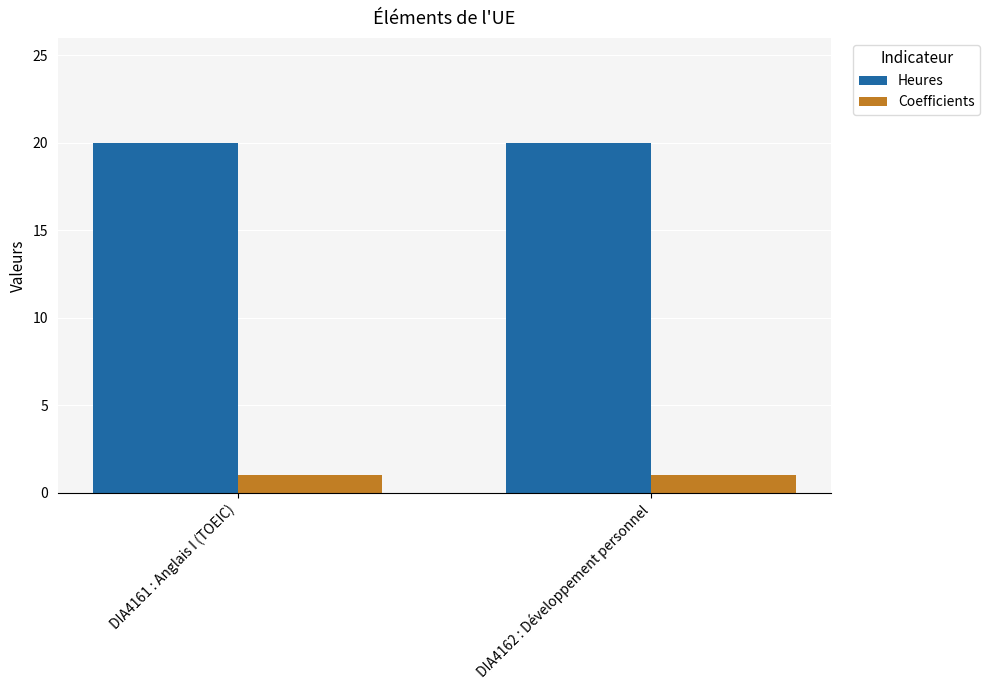

Reading left to right, extract all data points from this chart.

Heures: DIA4161 : Anglais I (TOEIC)=20	DIA4162 : Développement personnel=20
Coefficients: DIA4161 : Anglais I (TOEIC)=1	DIA4162 : Développement personnel=1